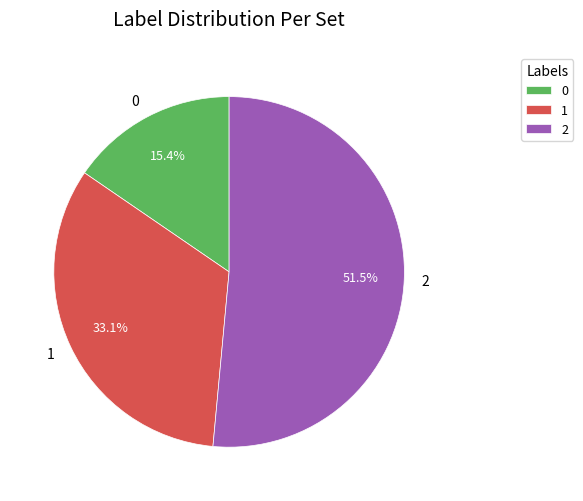

How many slices are in this pie chart?

3